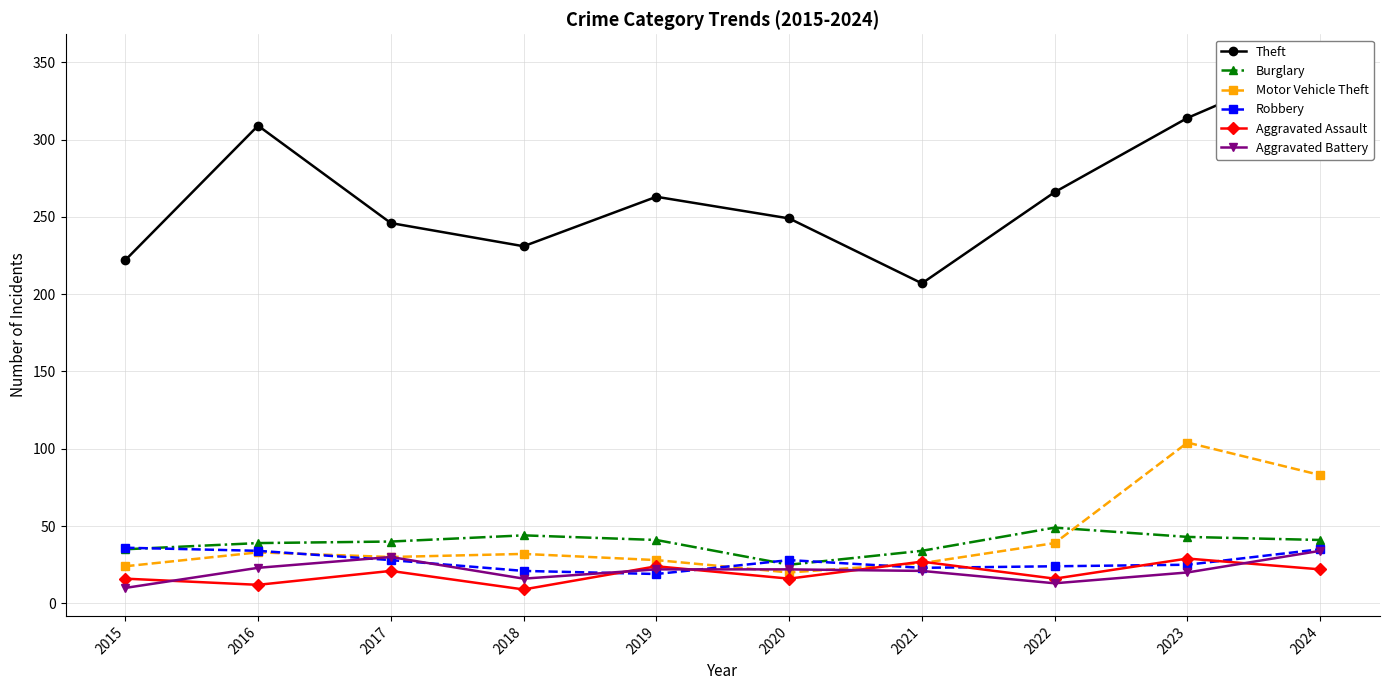

What is the difference between the Burglary values at 2018 and 2023?

1